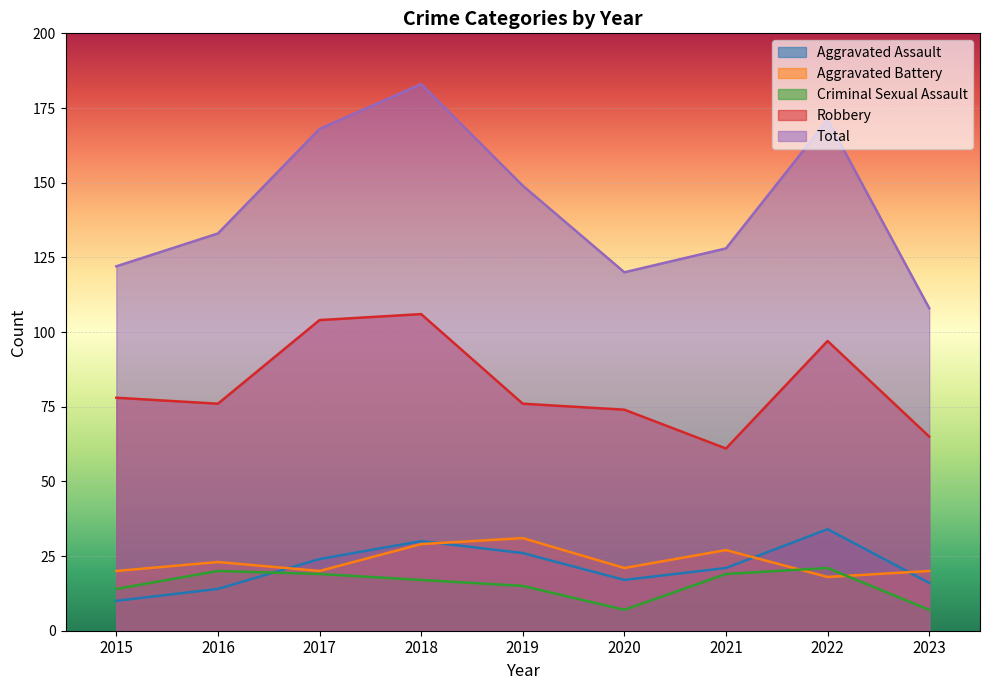

How many values in the Total series are below 133?

4